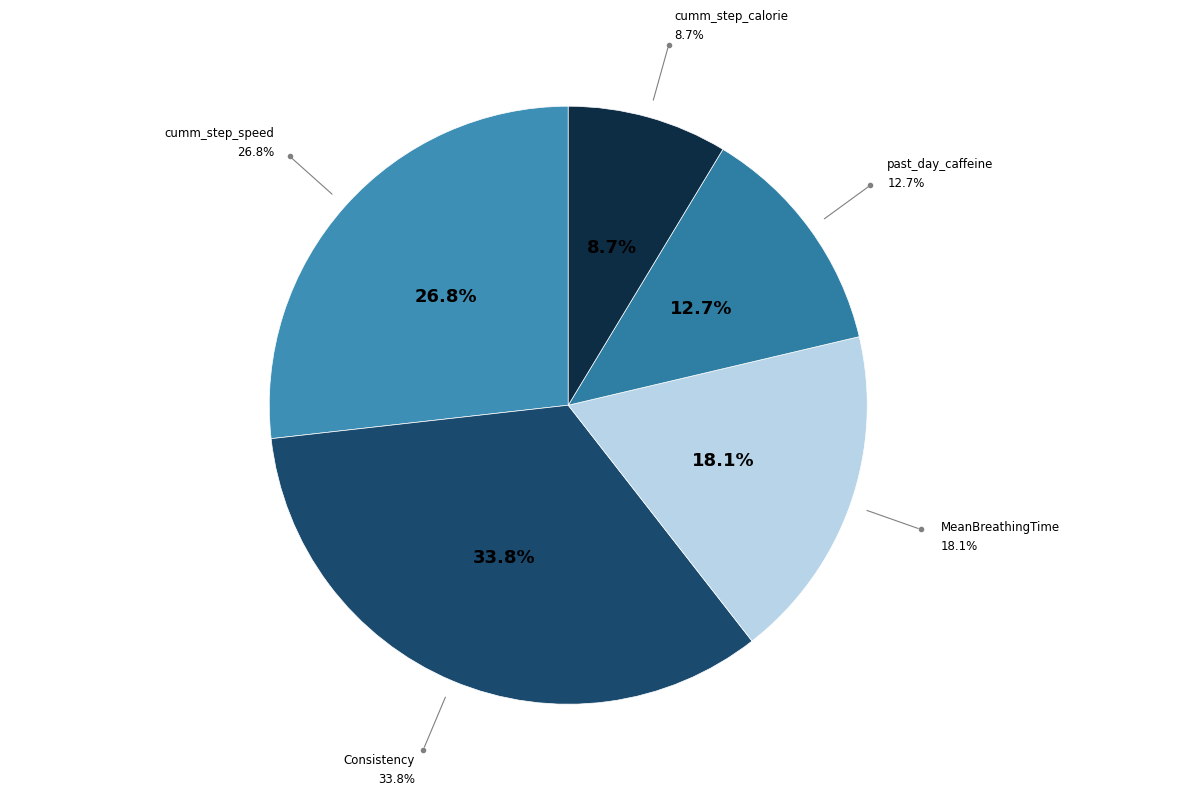

Which category has the biggest portion of the pie?

Consistency